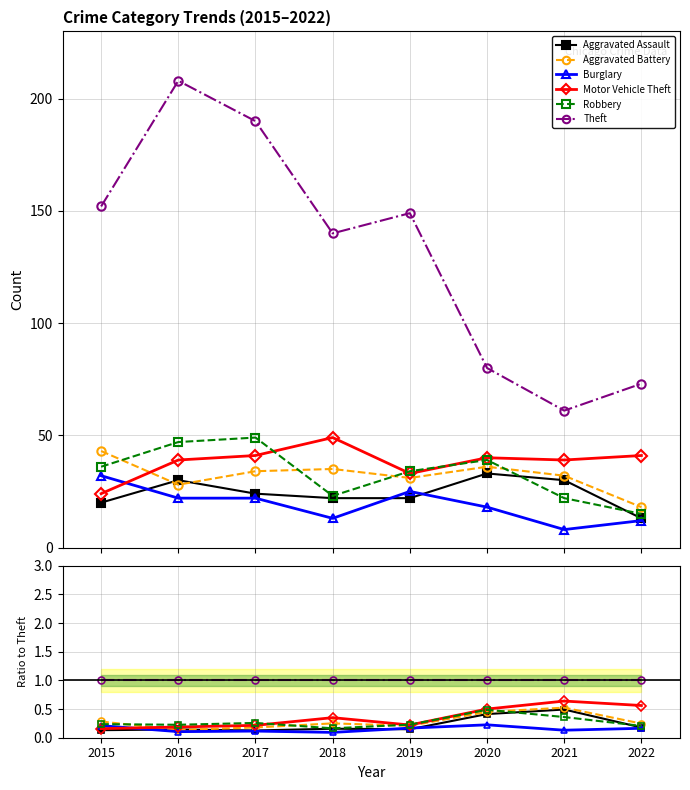

Count the number of categories in the chart.

8